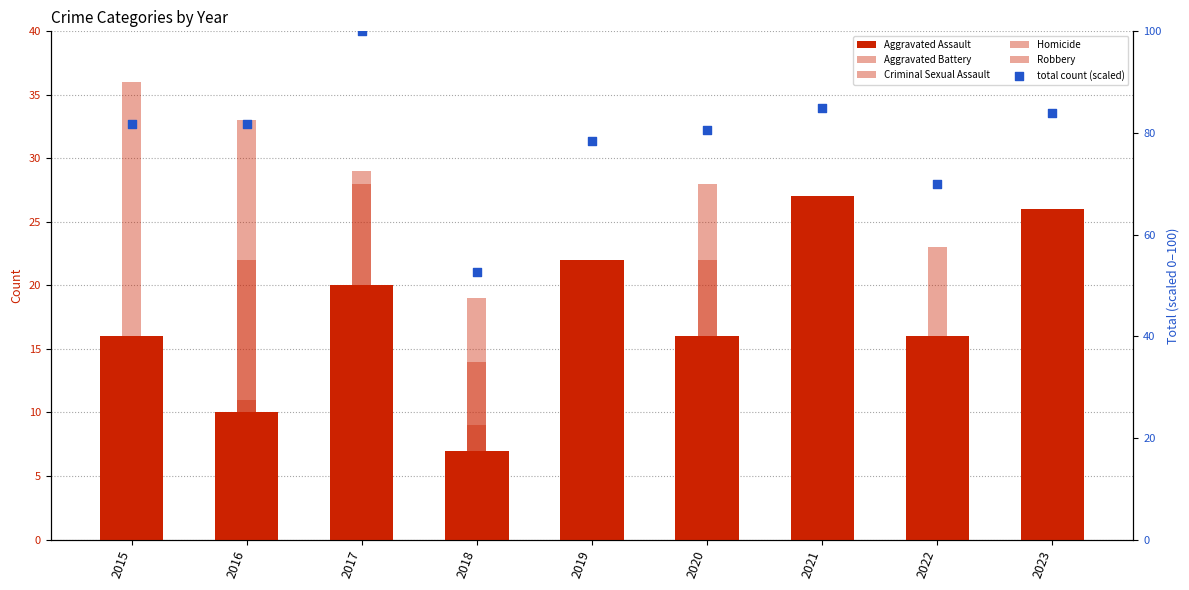

Is the value of Criminal Sexual Assault at 2016 greater than the value of Aggravated Assault at 2022?

No